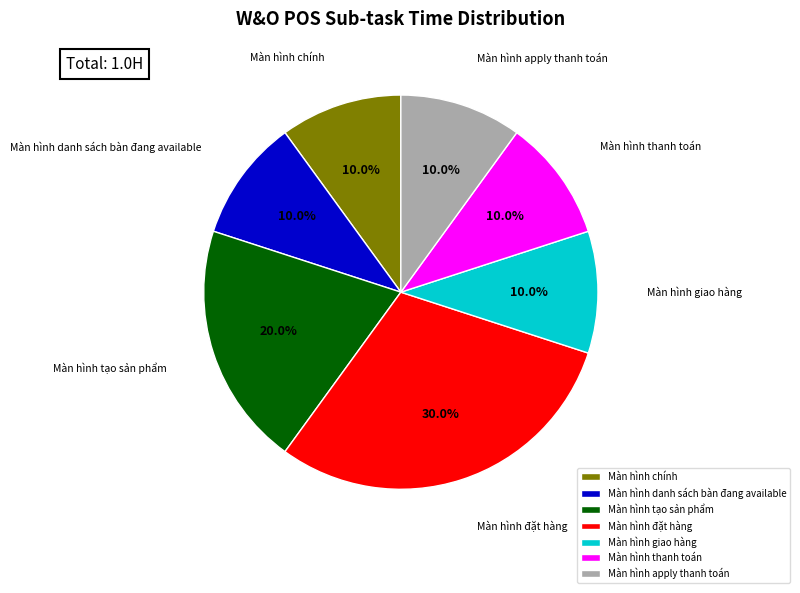

How many slices are in this pie chart?

7